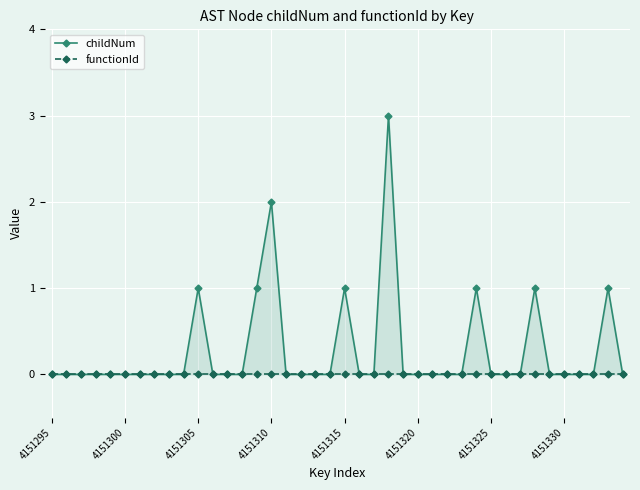

Reading left to right, transcribe all the data shown in this chart.

childNum: 0	0	0	0	0	0	0	0	0	0	1	0	0	0	1	2	0	0	0	0	1	0	0	3	0	0	0	0	0	1	0	0	0	1	0	0	0	0	1	0
functionId: 0	0	0	0	0	0	0	0	0	0	0	0	0	0	0	0	0	0	0	0	0	0	0	0	0	0	0	0	0	0	0	0	0	0	0	0	0	0	0	0